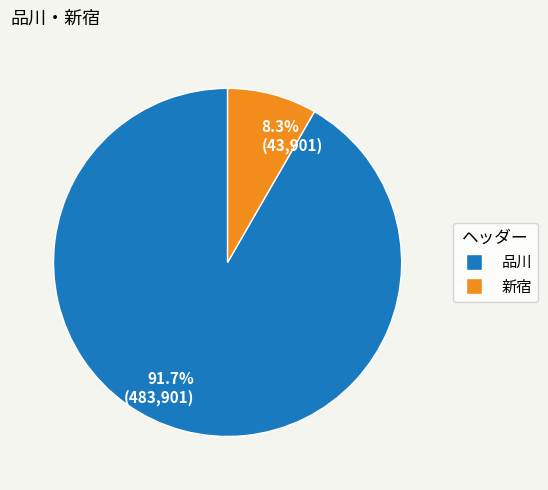

Which has a higher value, 品川 or 新宿?

品川